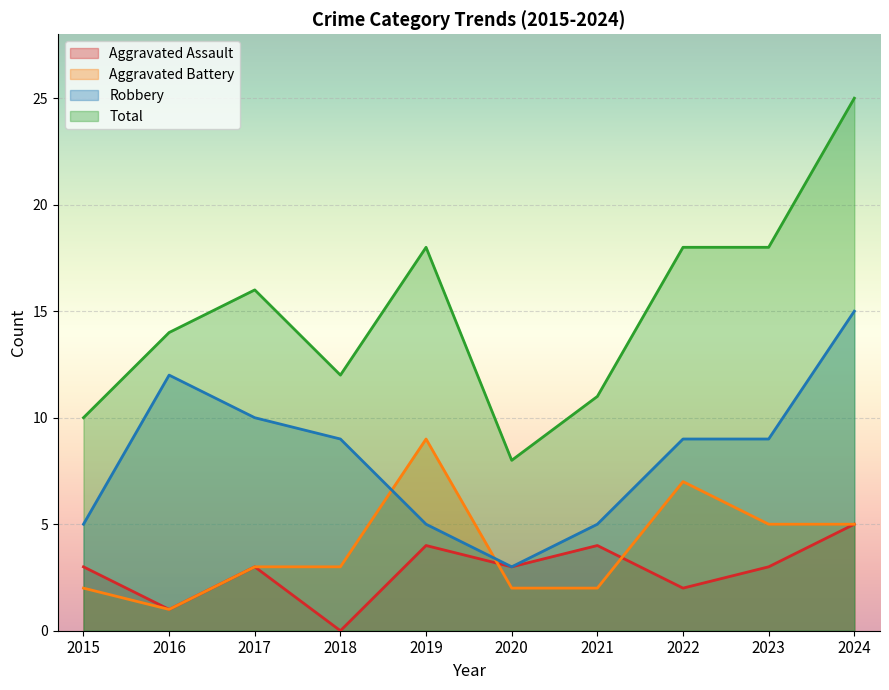

Reading left to right, transcribe all the data shown in this chart.

Aggravated Assault: 2015=3	2016=1	2017=3	2018=0	2019=4	2020=3	2021=4	2022=2	2023=3	2024=5
Aggravated Battery: 2015=2	2016=1	2017=3	2018=3	2019=9	2020=2	2021=2	2022=7	2023=5	2024=5
Robbery: 2015=5	2016=12	2017=10	2018=9	2019=5	2020=3	2021=5	2022=9	2023=9	2024=15
Total: 2015=10	2016=14	2017=16	2018=12	2019=18	2020=8	2021=11	2022=18	2023=18	2024=25